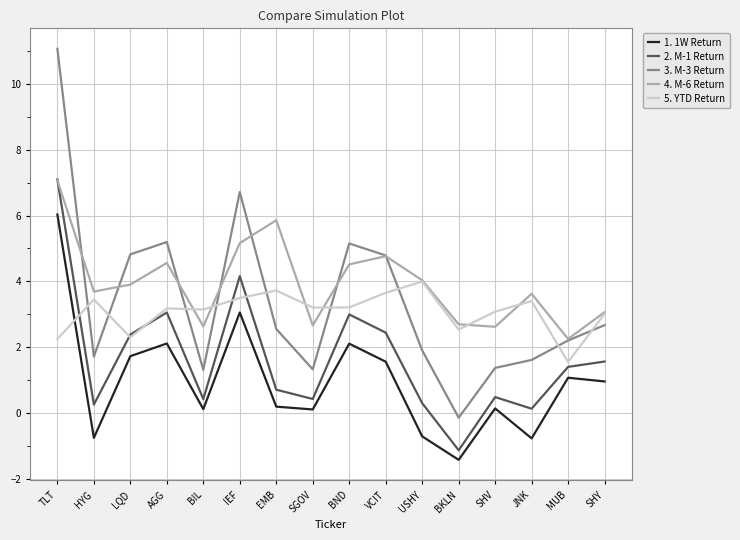

After their last crossing, which series has the higher values: 3. M-3 Return or 5. YTD Return?

5. YTD Return